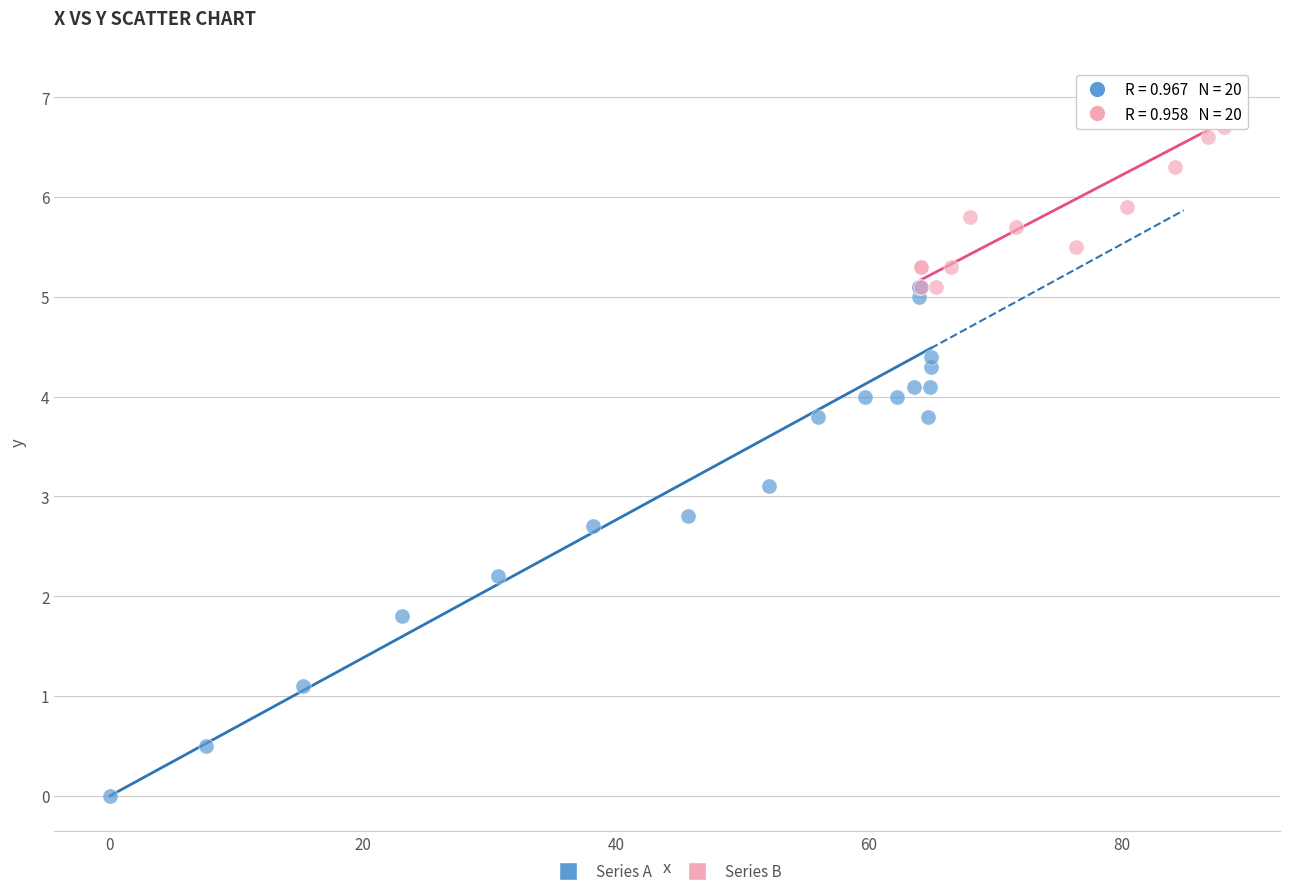

Which series has the largest Y range (max minus min)?

Series A